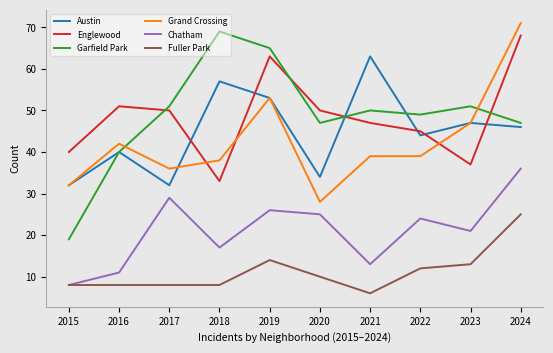

Is it true that Fuller Park equals 8 at 2017?

True